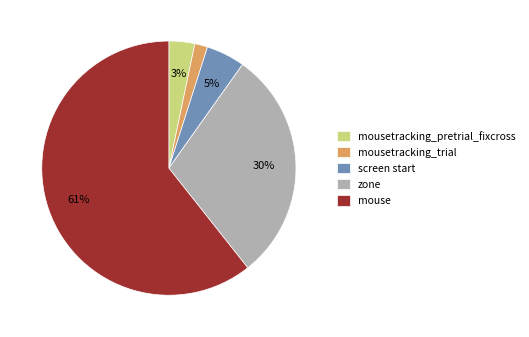

To the nearest percent, what is the combined percentage of mousetracking_trial and screen start?

7%